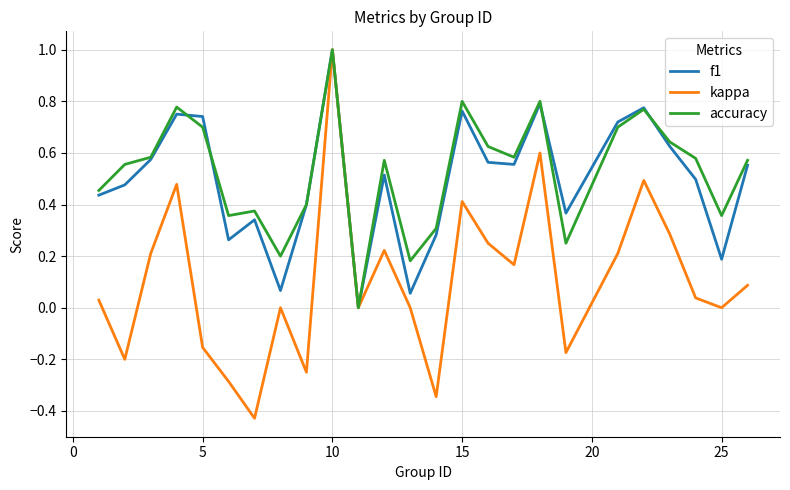

What are all the series names shown in the legend?

f1, kappa, accuracy